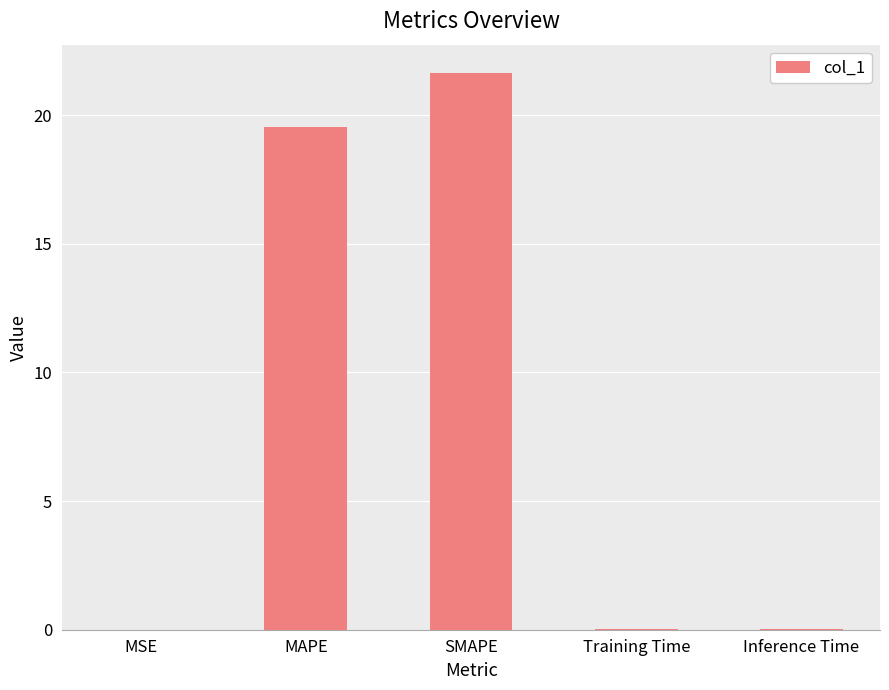

What is the sum of all values?

41.2